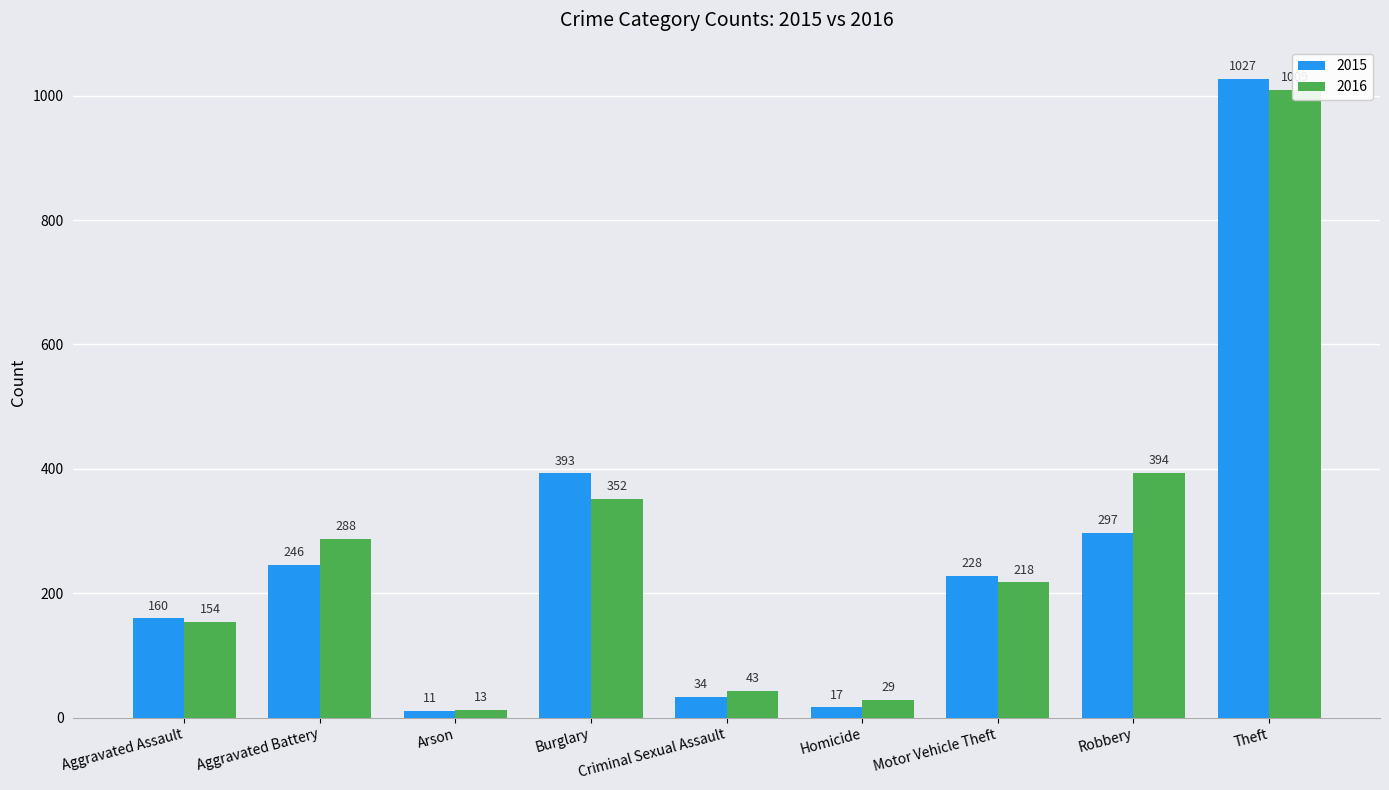

Reading left to right, list all the values displayed in this chart.

2015: 160	246	11	393	34	17	228	297	1027
2016: 154	288	13	352	43	29	218	394	1009